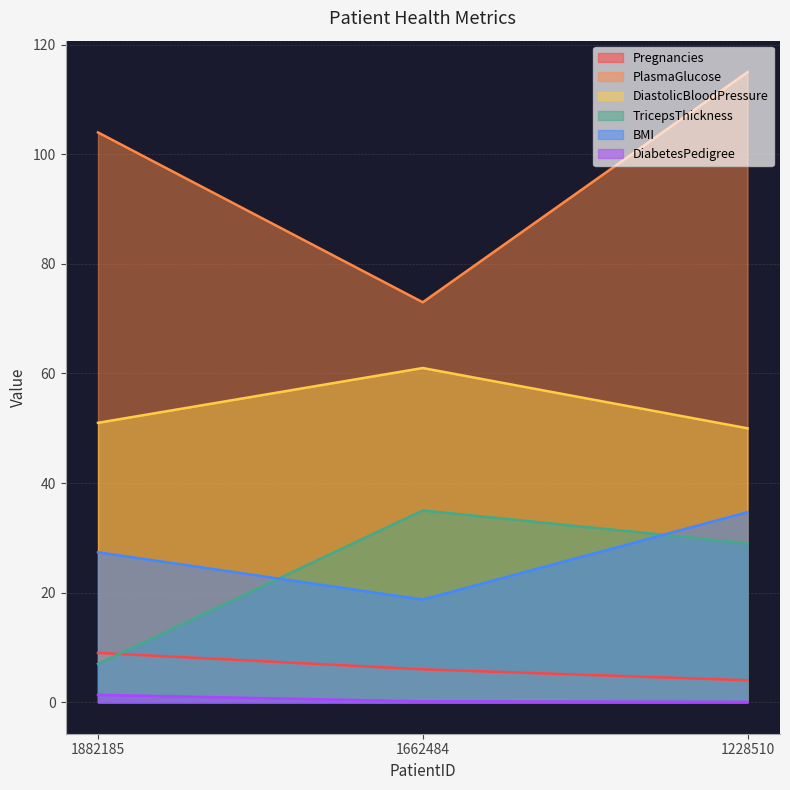

What is the value of the Pregnancies point at the 1st from the left?

9.0